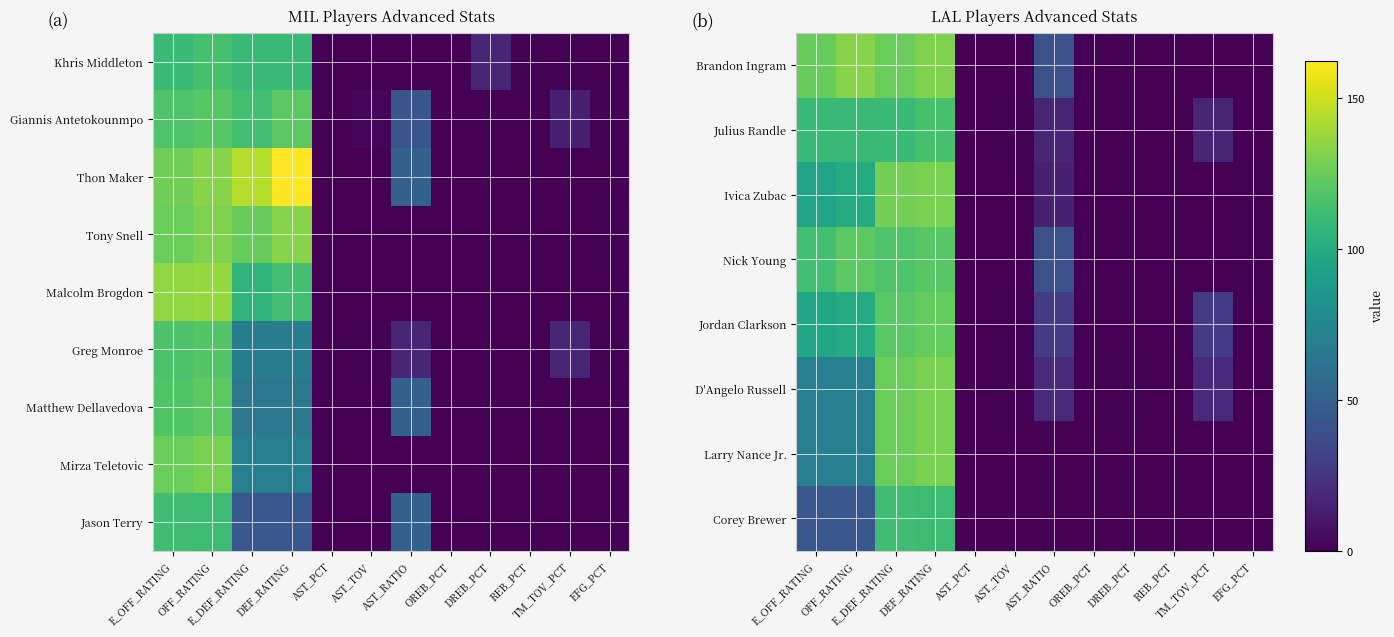

What is the difference between the Nick Young values at E_OFF_RATING and REB_PCT?

113.2